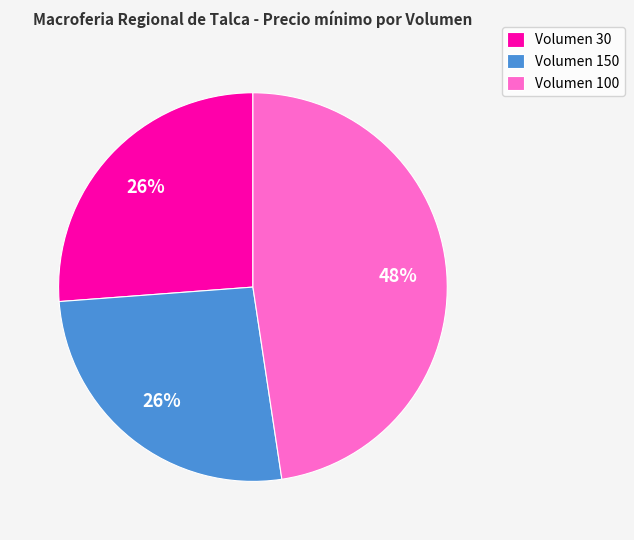

How many slices are in this pie chart?

3